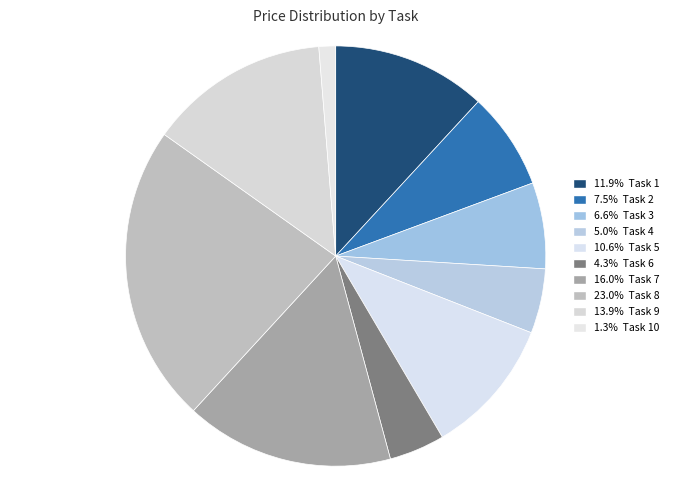

Count the number of slices in the pie.

10